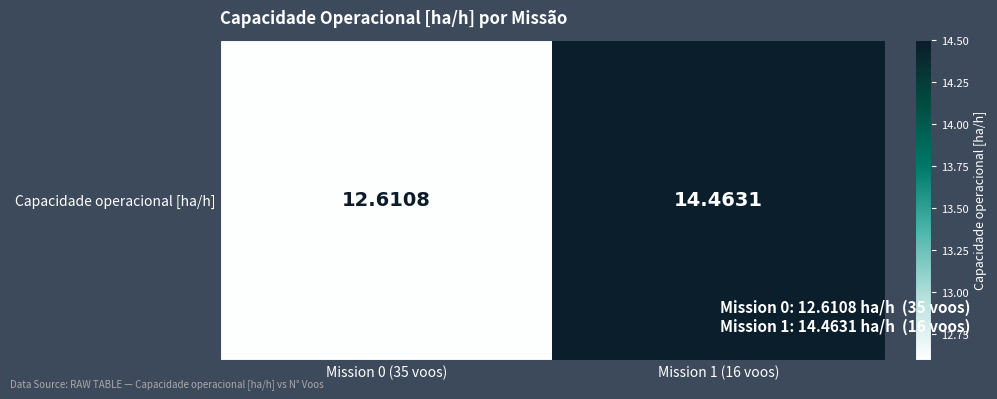

Reading right to left, extract all data points from this chart.

14.5	12.6